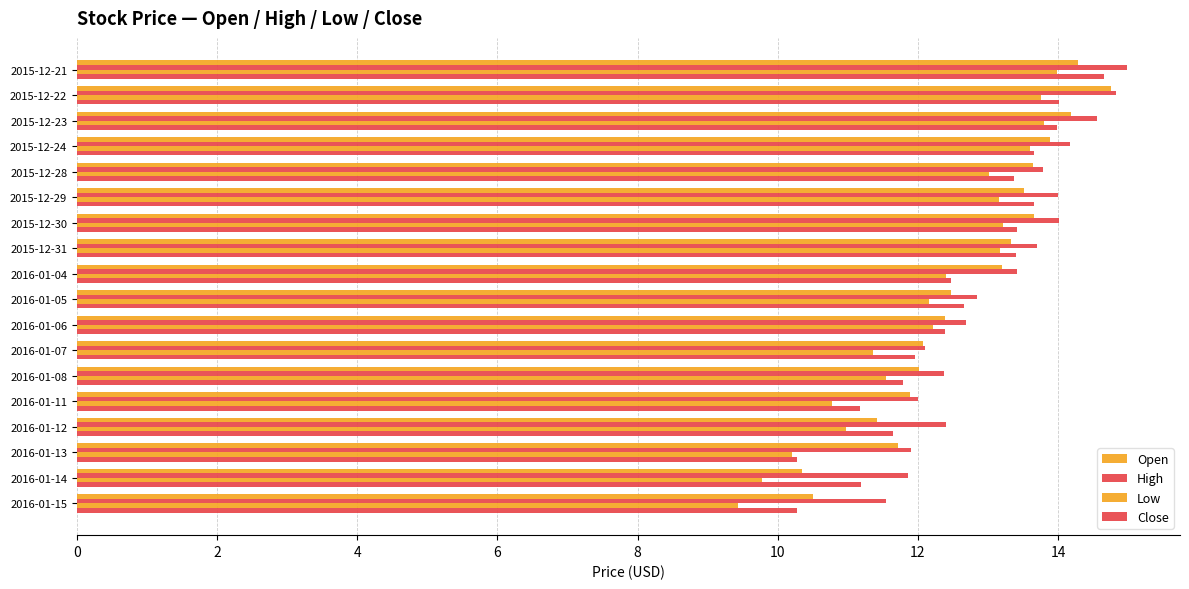

How many values in the Low series exceed 12?

11